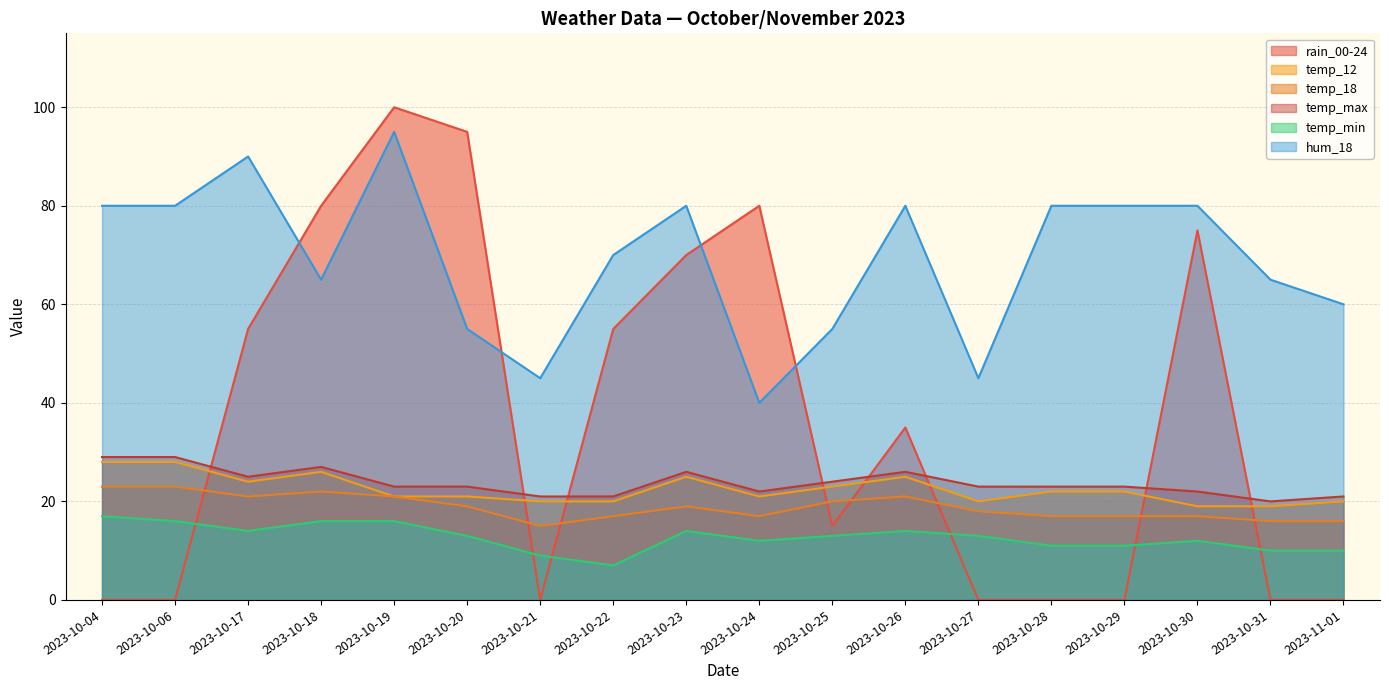

How many intersections are there between hum_18 and rain_00-24?

4